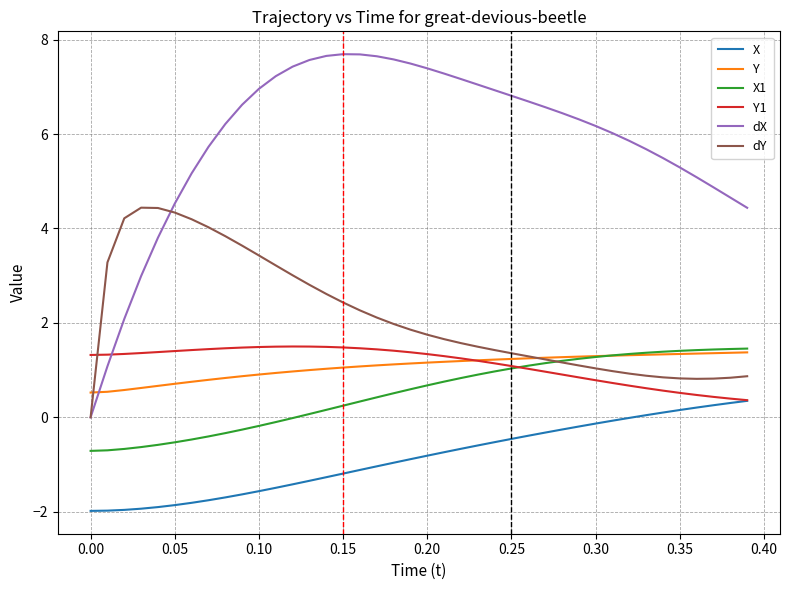

Which series has the widest spread of values?

dX